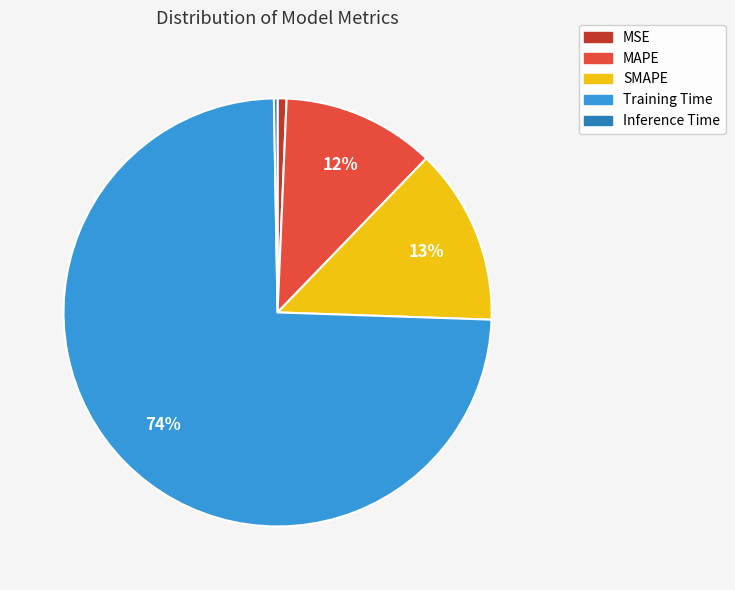

True or false: MAPE accounts for 20% of the total.

False